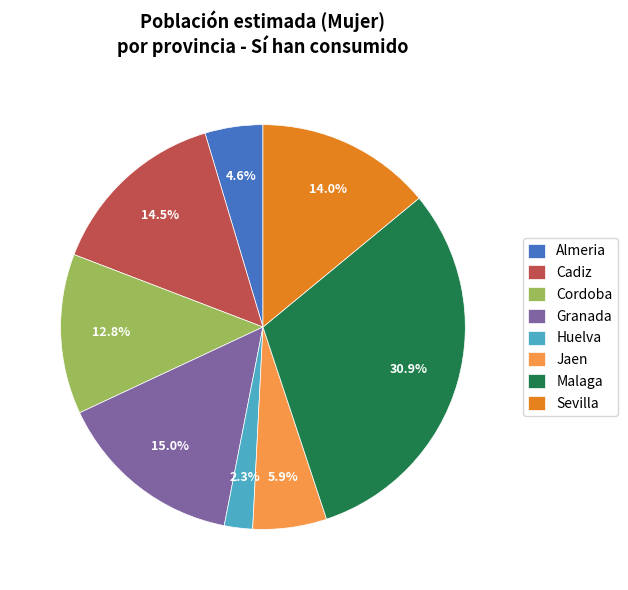

Is Huelva the majority of the pie?

No